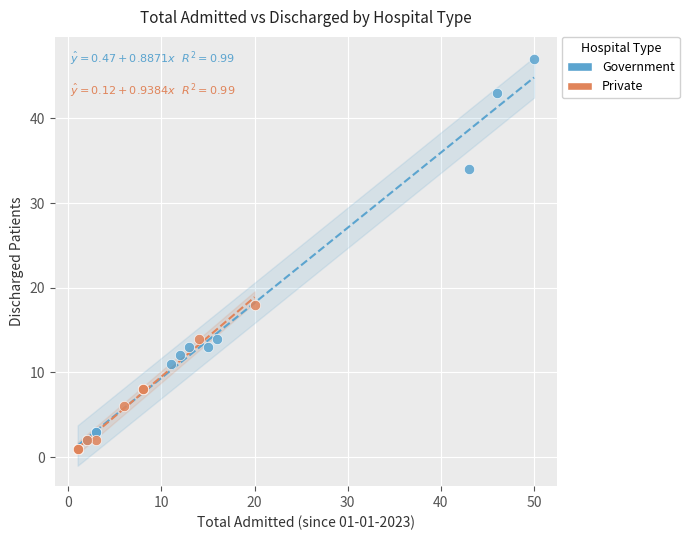

Which series reaches the maximum Y coordinate?

Government